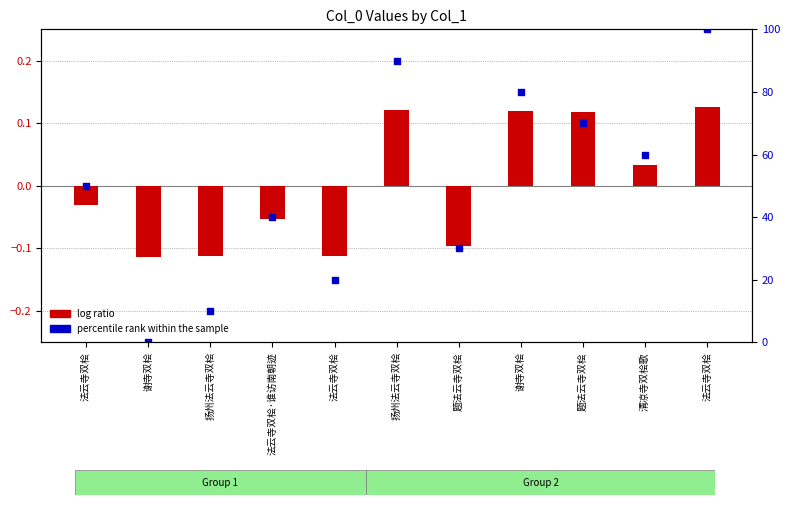

Which series has the largest total across all categories?

percentile rank within the sample